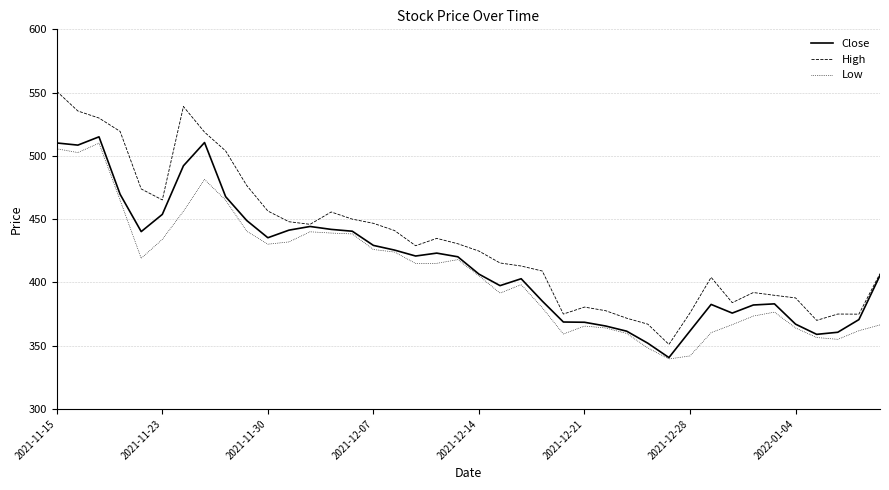

Which series has the widest spread of values?

High